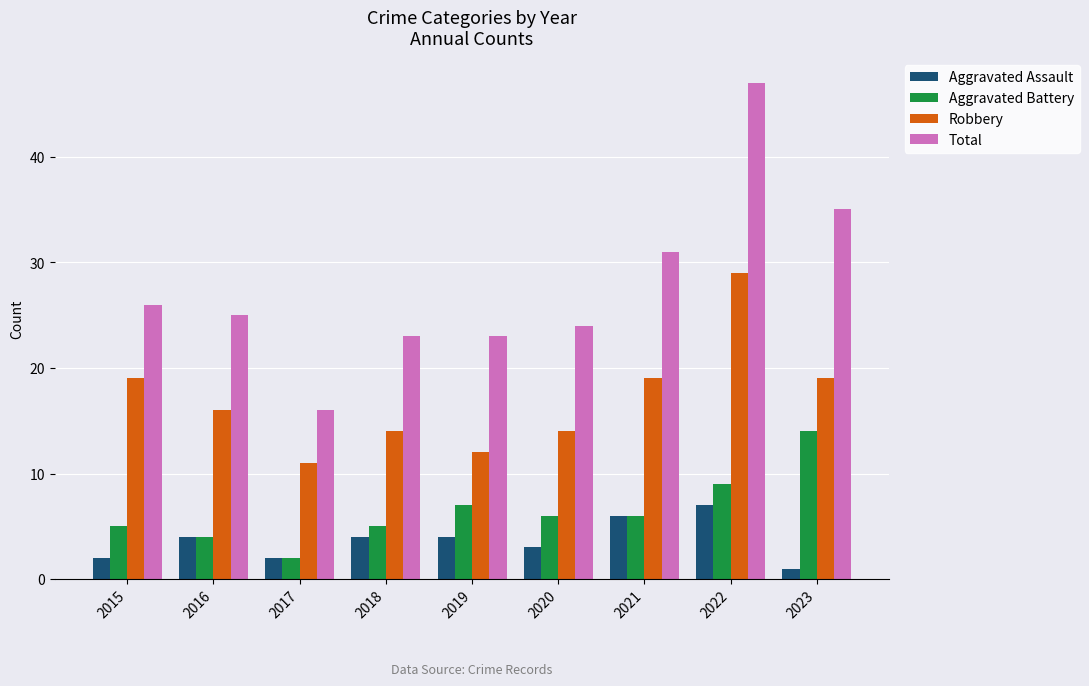

Which category has the highest value in the Aggravated Battery series?

2023